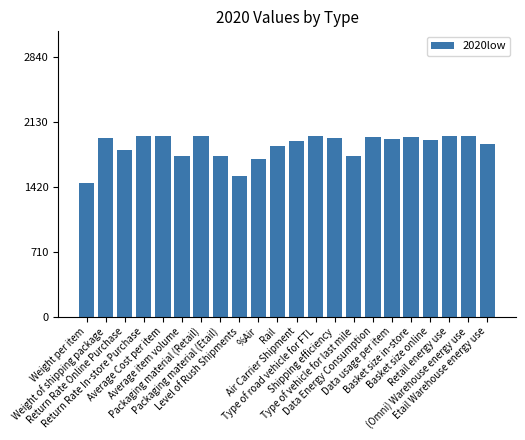

What is the minimum value shown in the chart?

1465.2